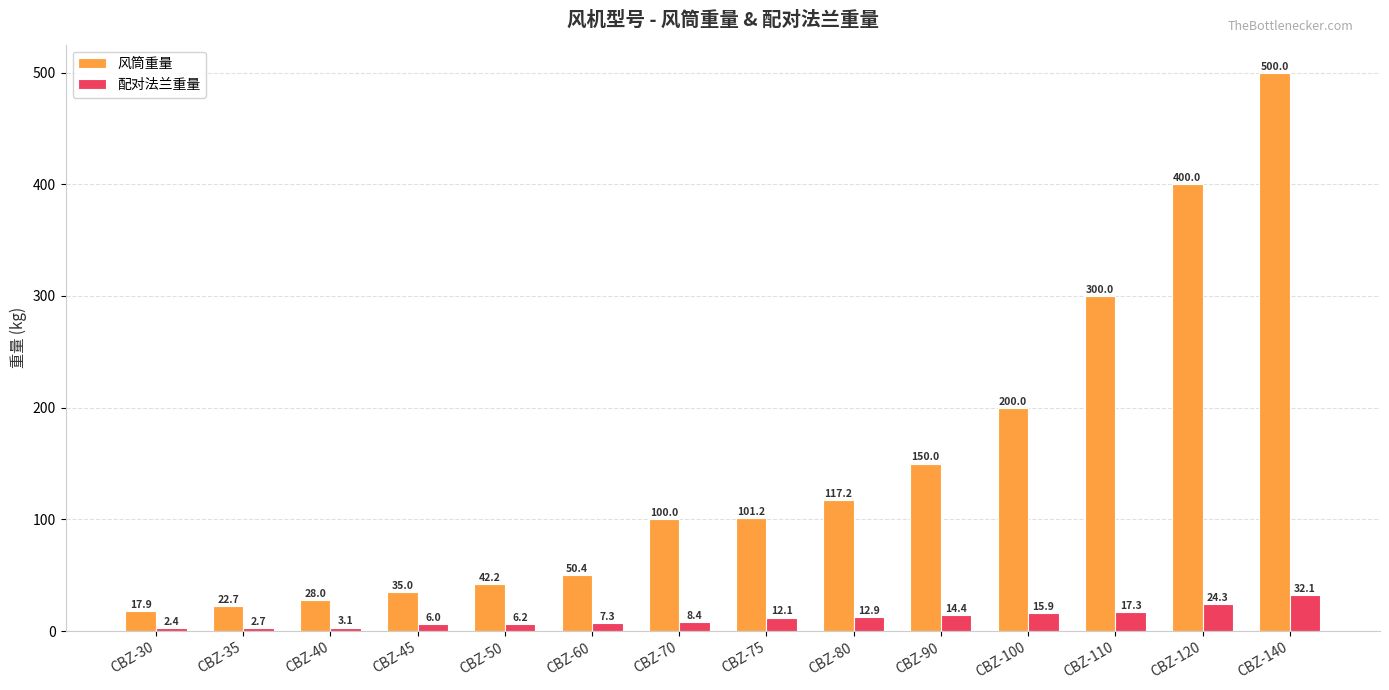

Is it true that 配对法兰重量 equals 57.3 at CBZ-140?

False